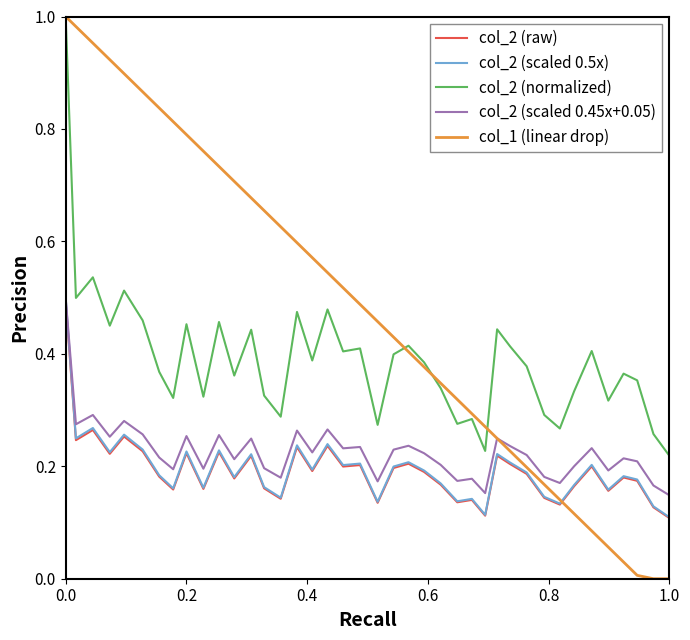

Which series has the largest total across all categories?

col_1 (linear drop)